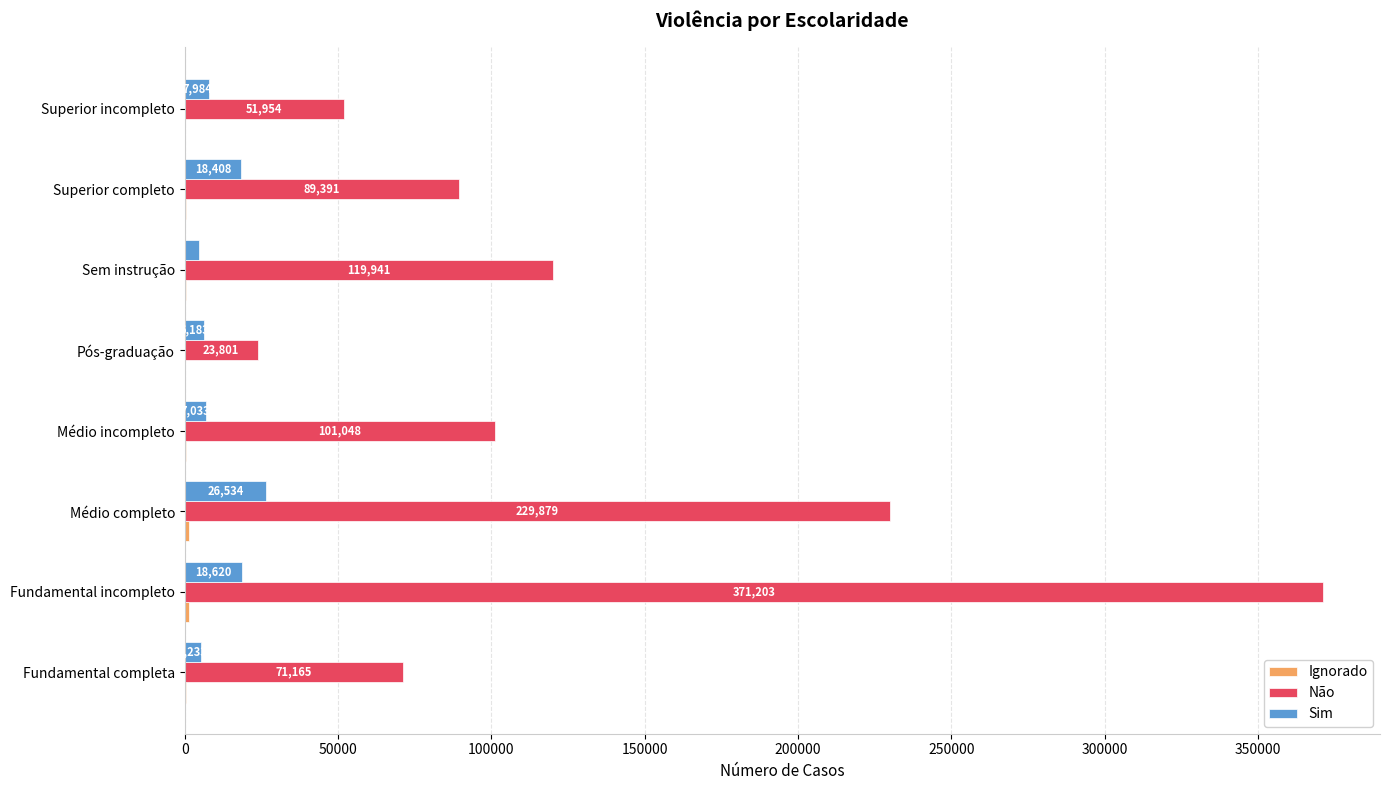

Between Médio incompleto and Pós-graduação, which series saw the biggest shift?

Não